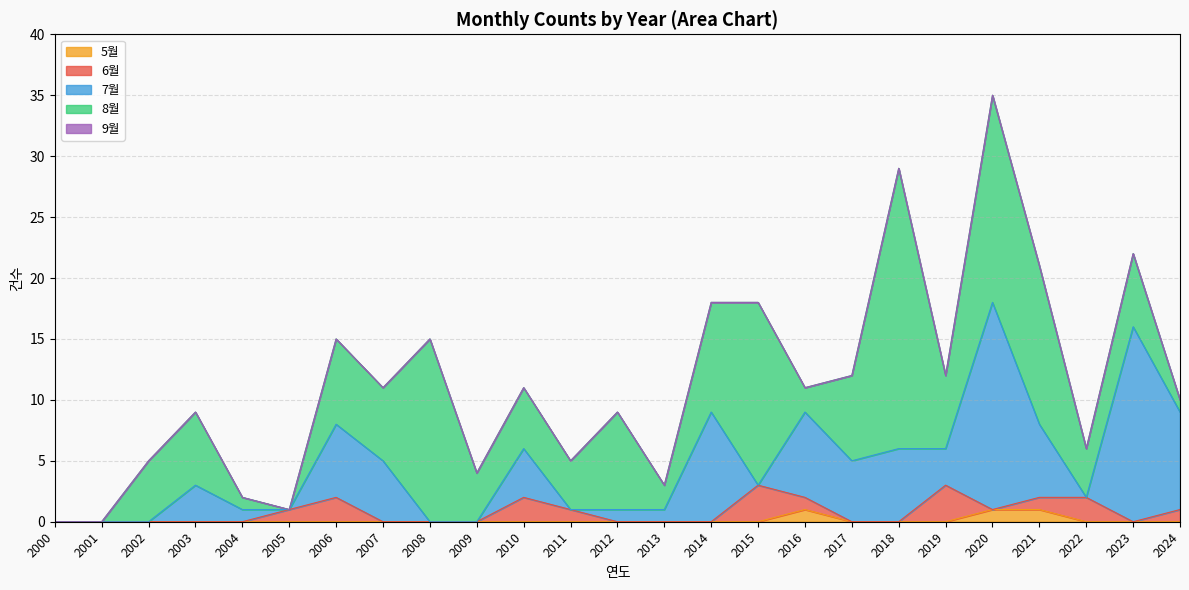

True or false: 5월 has a value of 0 at 2007.

True